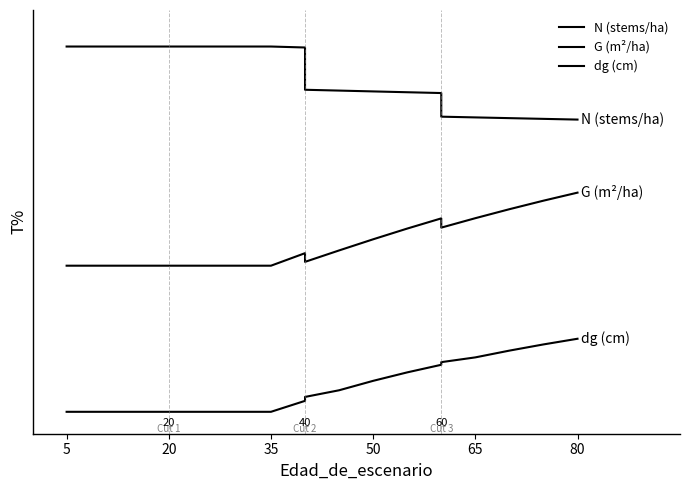

How many lines are shown in the chart?

3